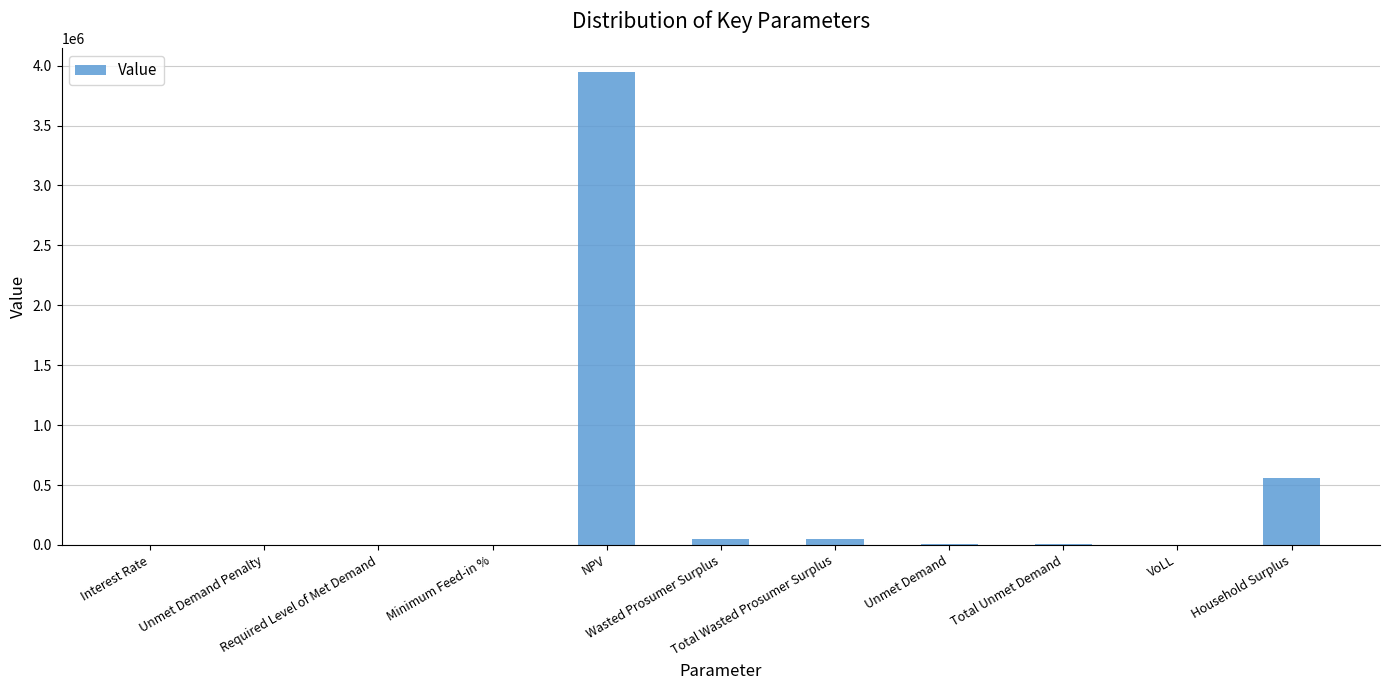

What is the maximum value shown in the chart?

3945727.3